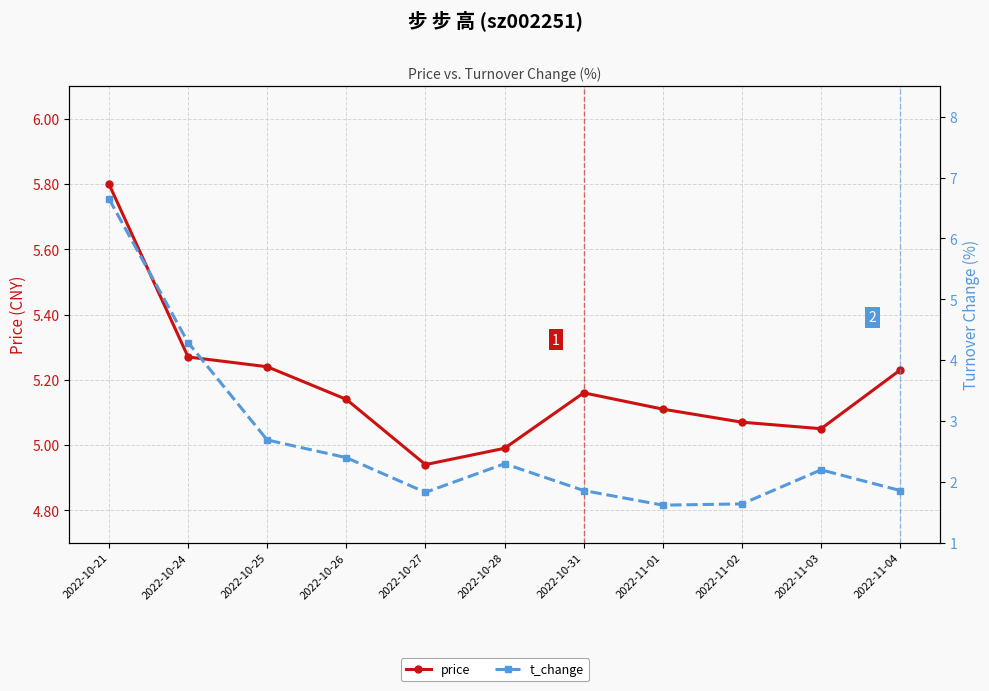

Reading right to left, extract all data points from this chart.

price: 5.2	5.0	5.1	5.1	5.2	5.0	4.9	5.1	5.2	5.3	5.8
t_change: 1.9	2.2	1.6	1.6	1.9	2.3	1.8	2.4	2.7	4.3	6.7